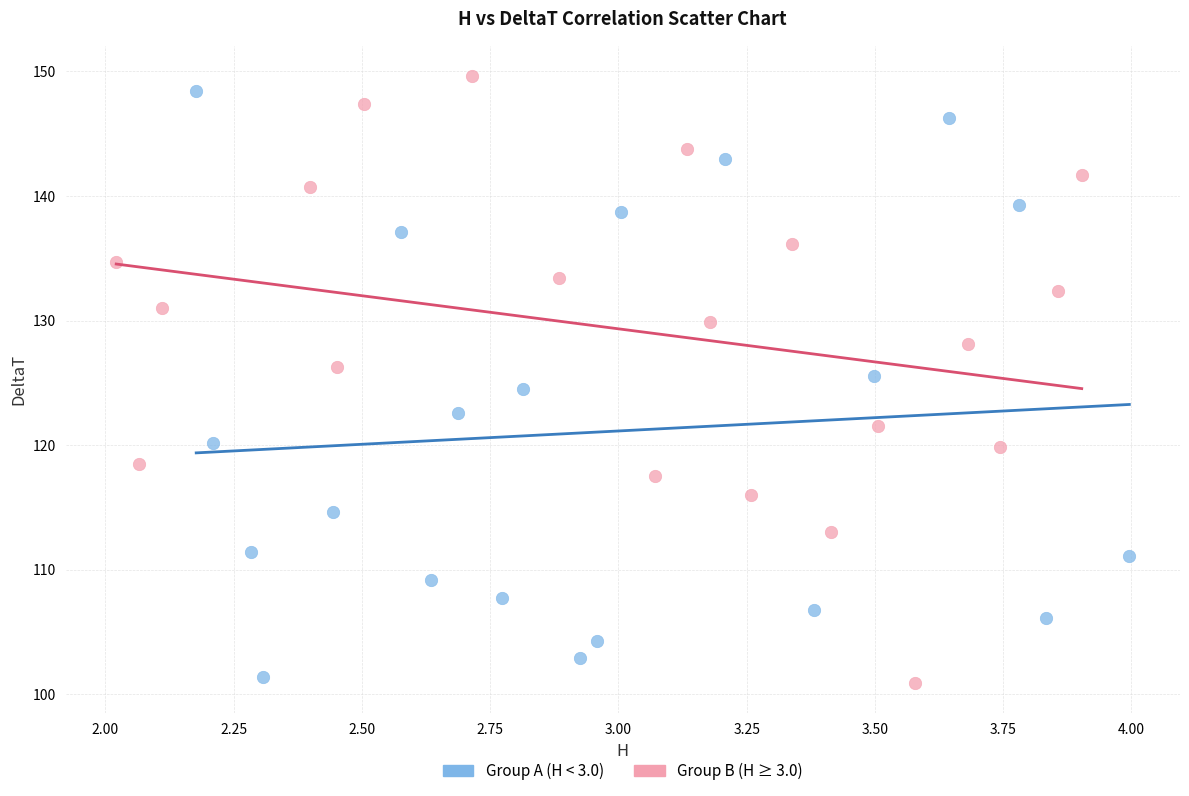

What are all the series names shown in the legend?

Group A (H < 3.0), Group B (H ≥ 3.0)